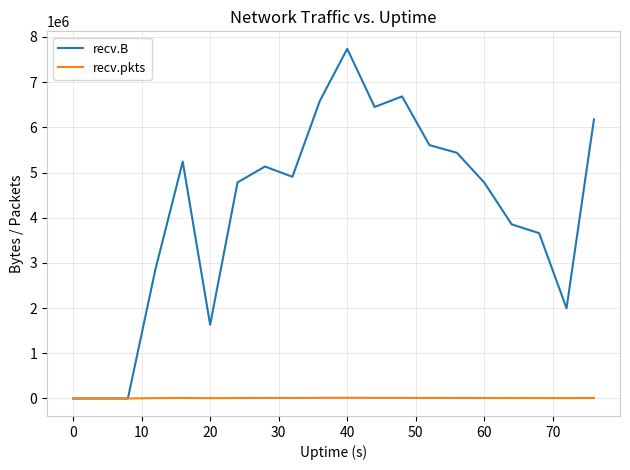

Which series has the widest spread of values?

recv.B